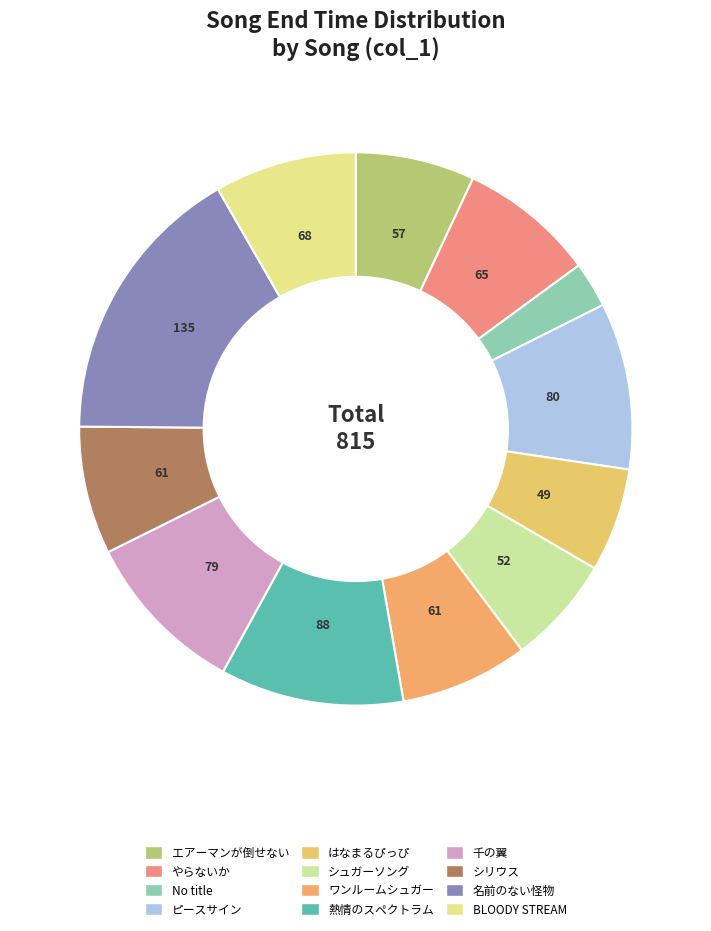

Is there any slice that represents more than half of the pie?

No